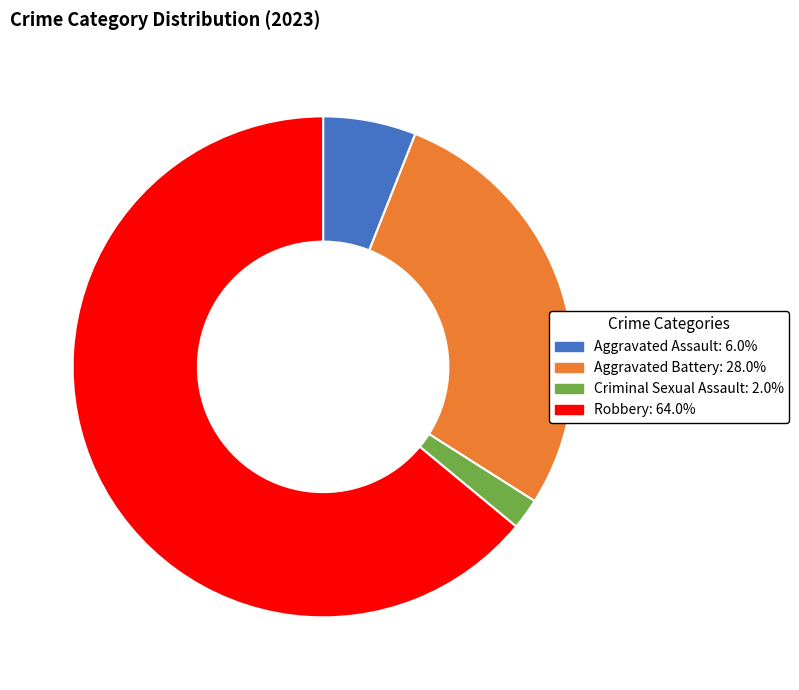

Rank the categories by value from lowest to highest.

Criminal Sexual Assault, Aggravated Assault, Aggravated Battery, Robbery